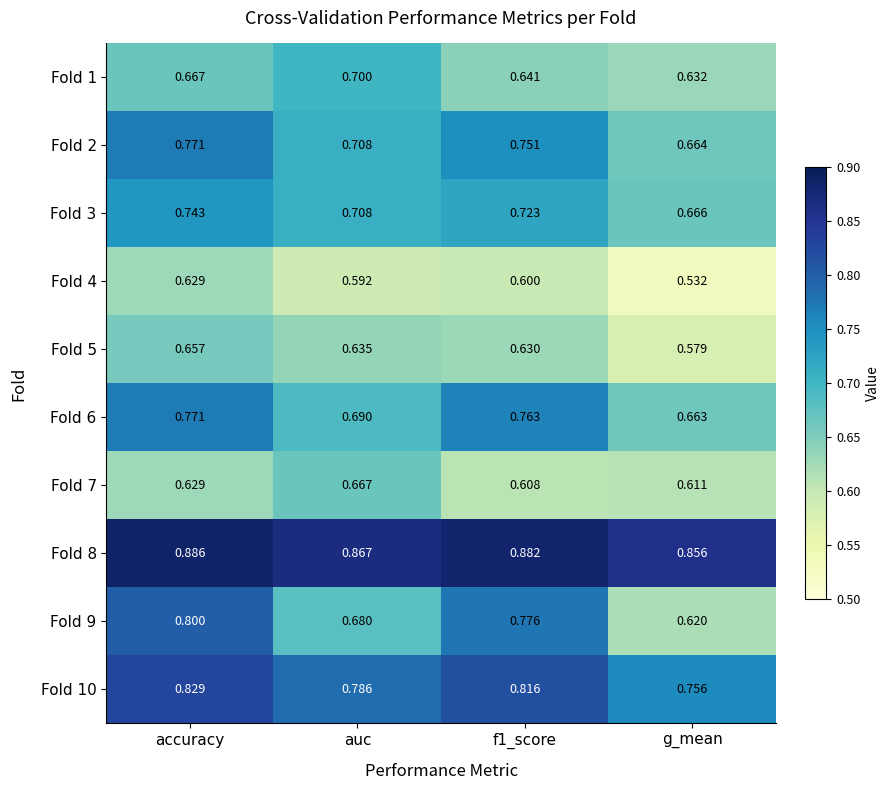

At which category is the sum across all series the highest?

accuracy